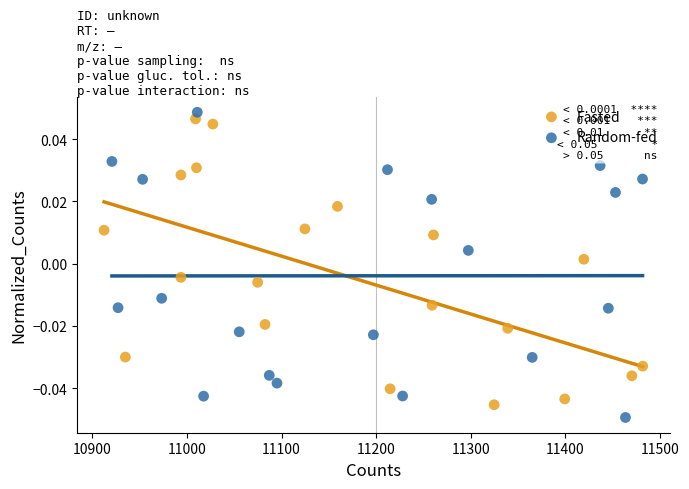

What are all the series names shown in the legend?

Fasted, Random-fed